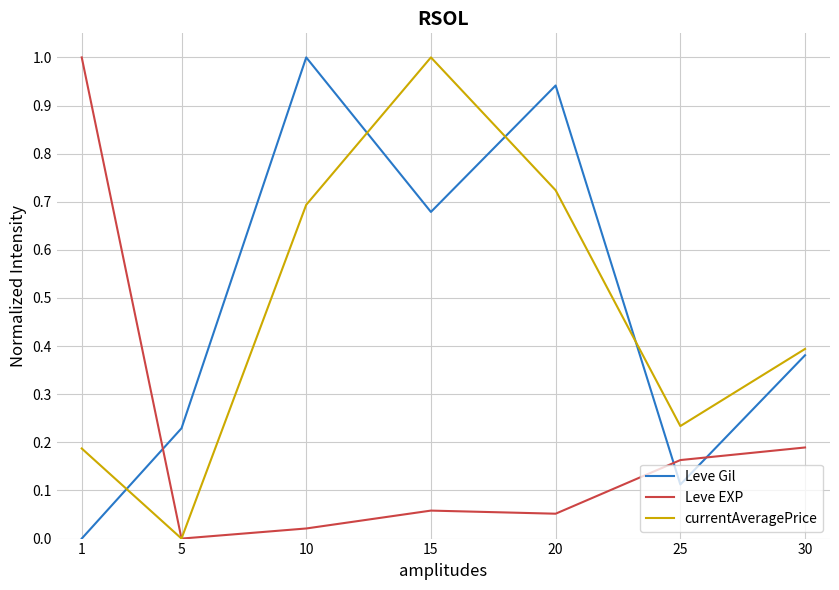

Count the number of data series in this chart.

3